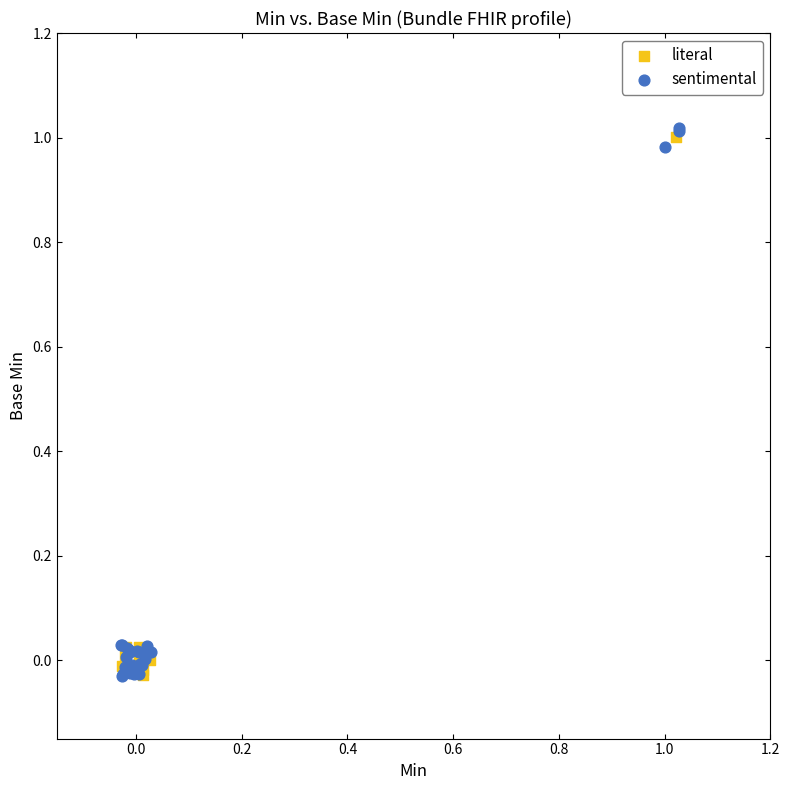

Which series has the largest Y range (max minus min)?

sentimental